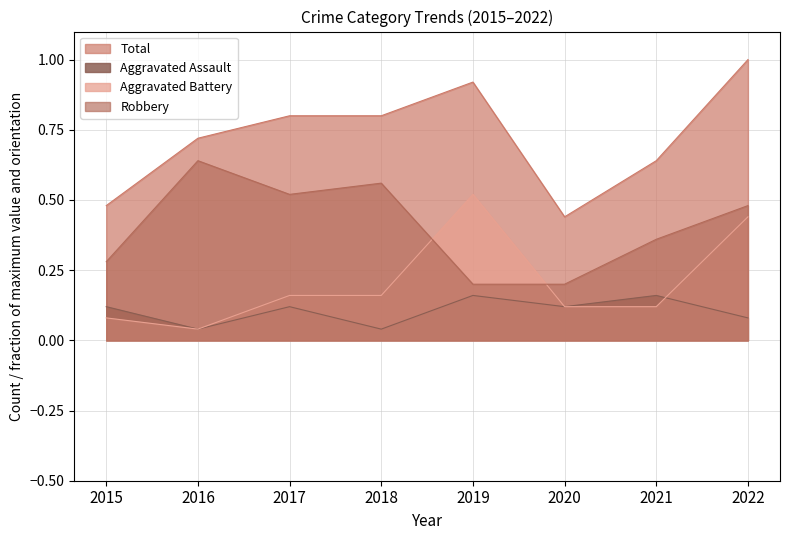

Where is Aggravated Battery nearest to the value 0?

2016